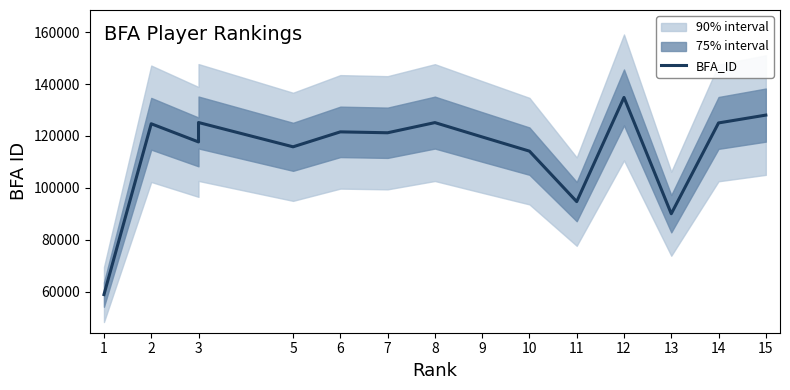

What is the smallest value displayed?

58848